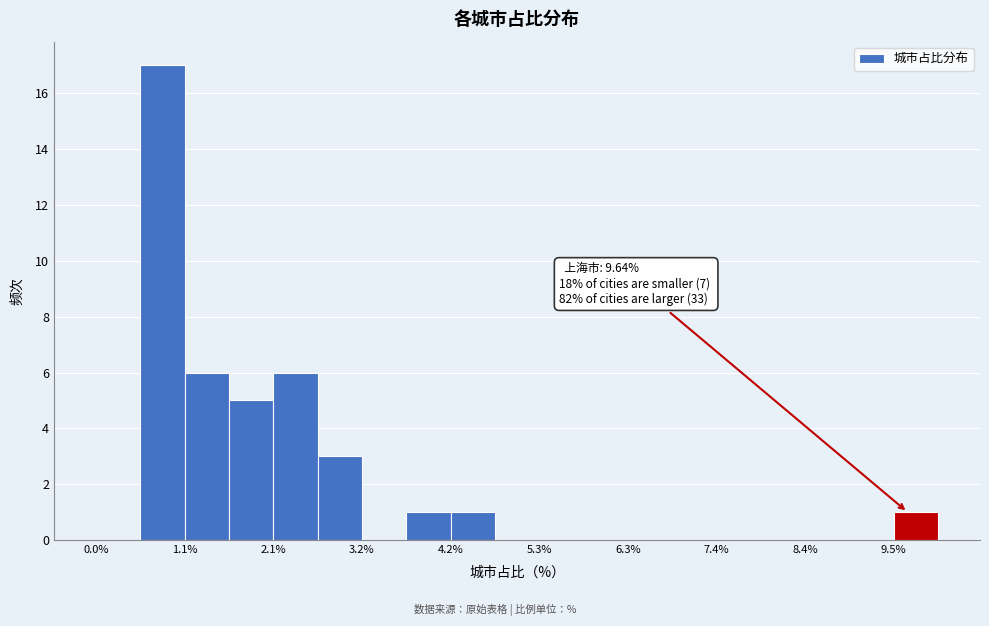

Around what value on the x-axis is the tallest bar? Give the approximate position of its centre, as read against the axis.

0.8